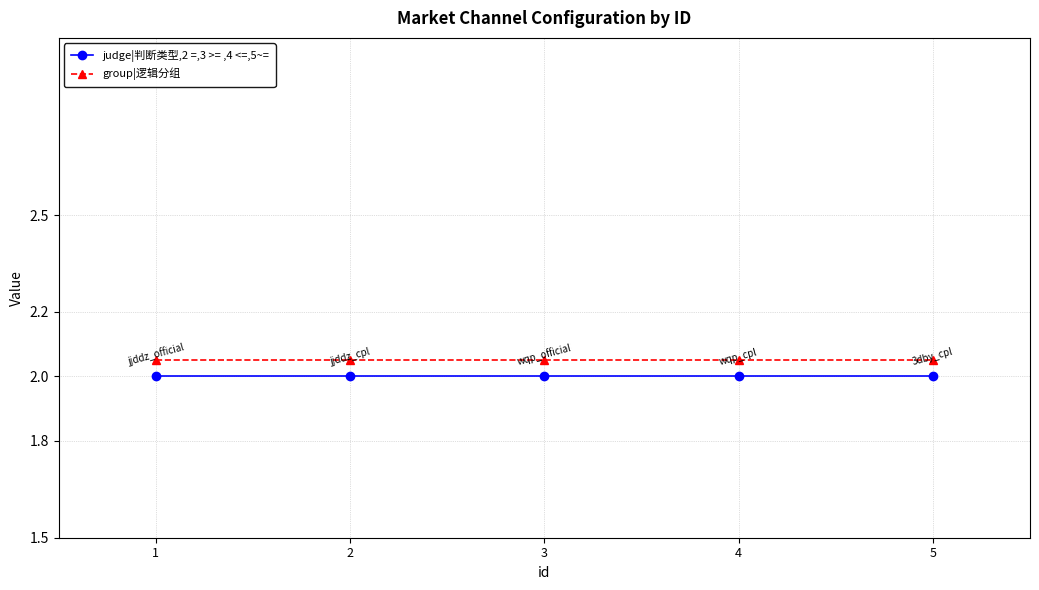

The group|逻辑分组 series shows 2.0 at 5. True or false?

True